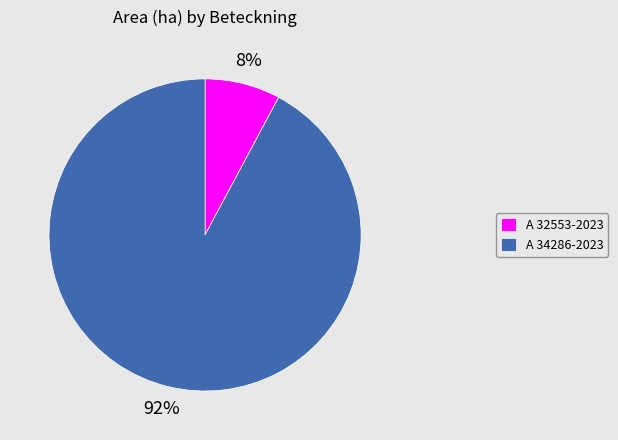

Approximately how many times larger is the value at A 32553-2023 compared to A 34286-2023?

0.1